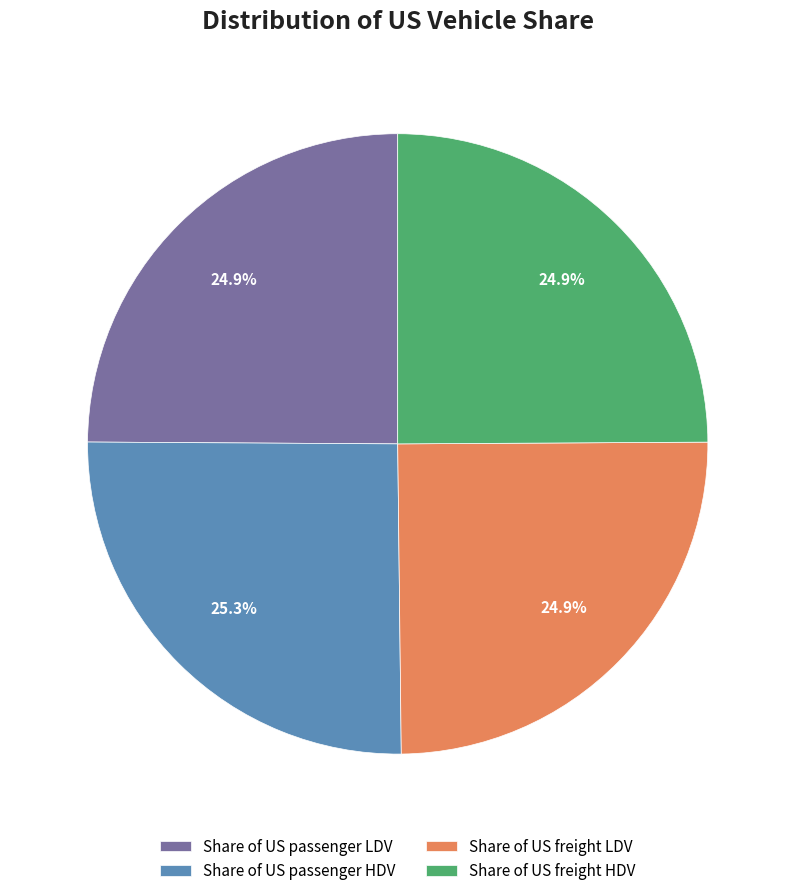

How many slices are in this pie chart?

4